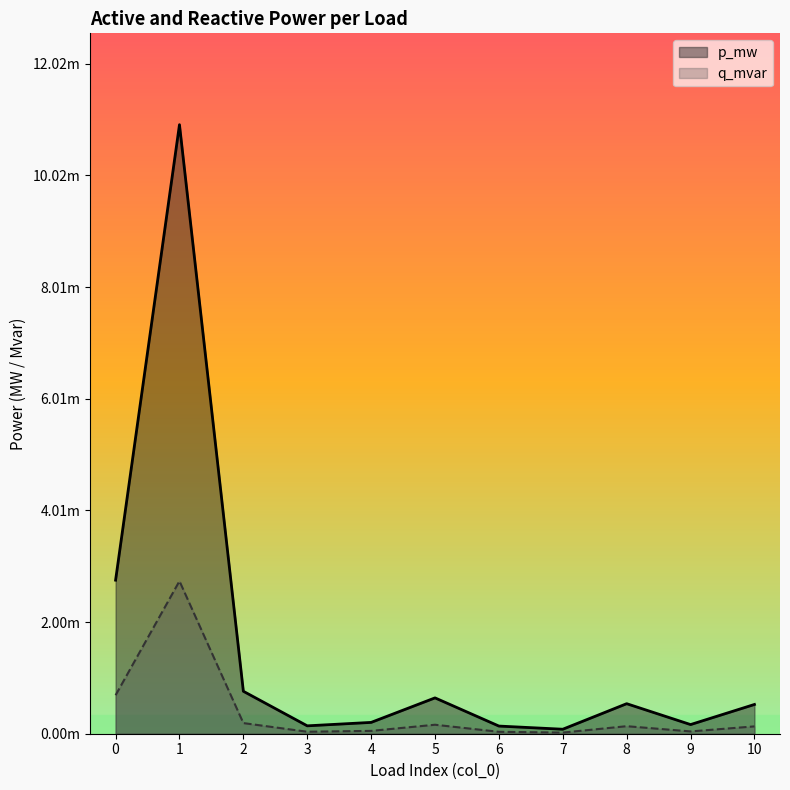

What are all the series names shown in the legend?

p_mw, q_mvar